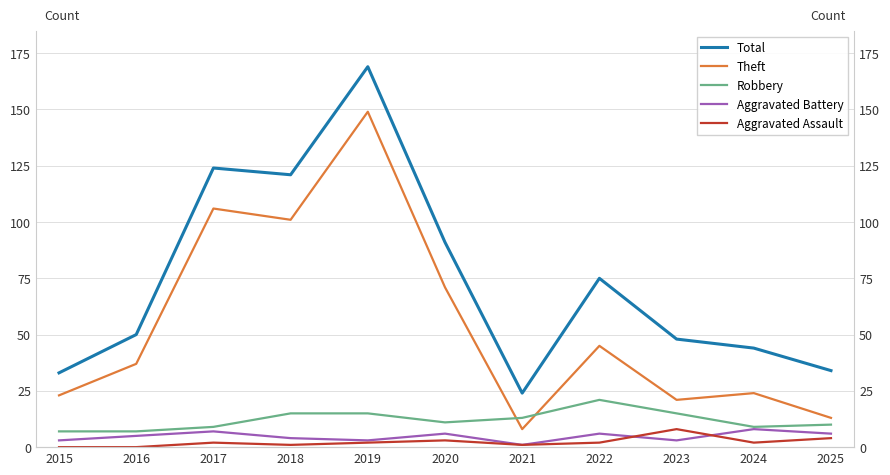

What is the difference between the maximum and minimum values in the Robbery series?

14